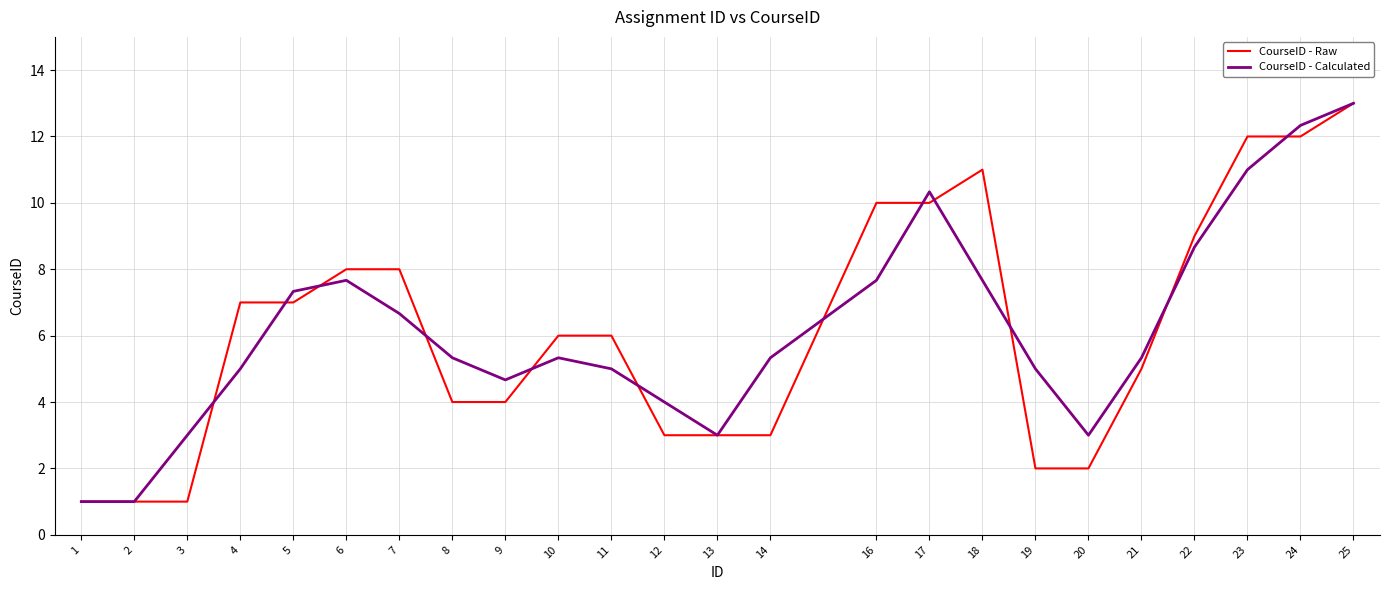

The CourseID - Raw series shows 4.7 at 12. True or false?

False